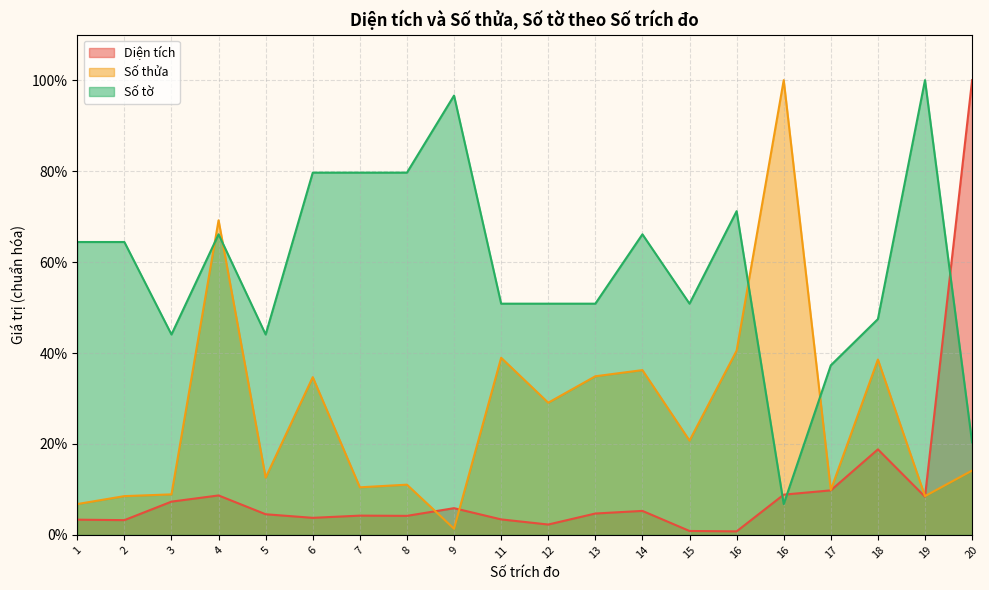

What are all the series names shown in the legend?

Diện tích, Số thửa, Số tờ